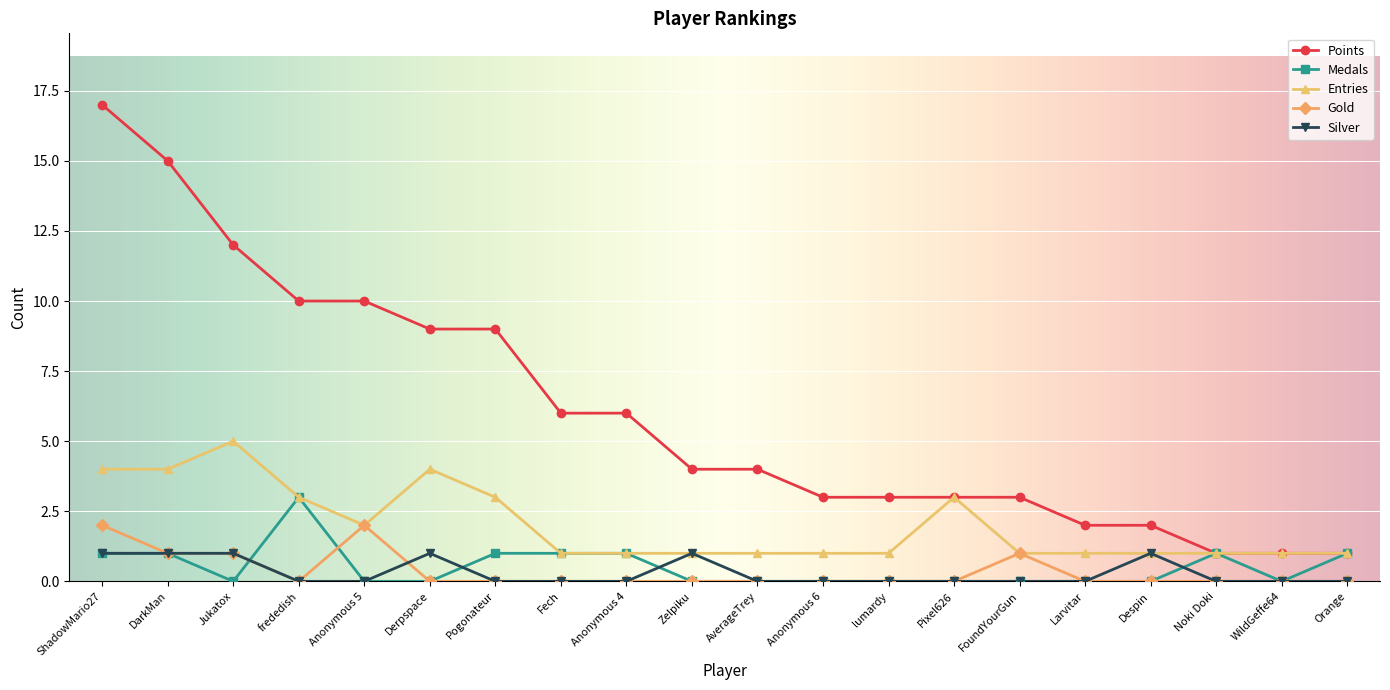

At which category does Medals reach its first local valley?

Jukatox